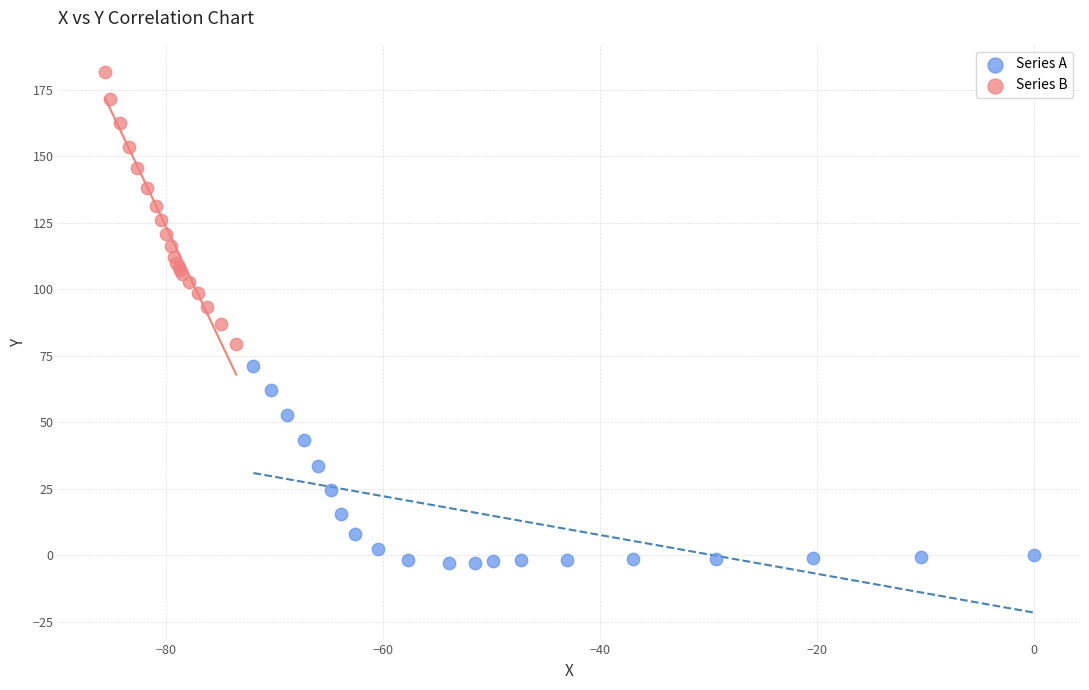

Which series has the widest spread of Y values?

Series B